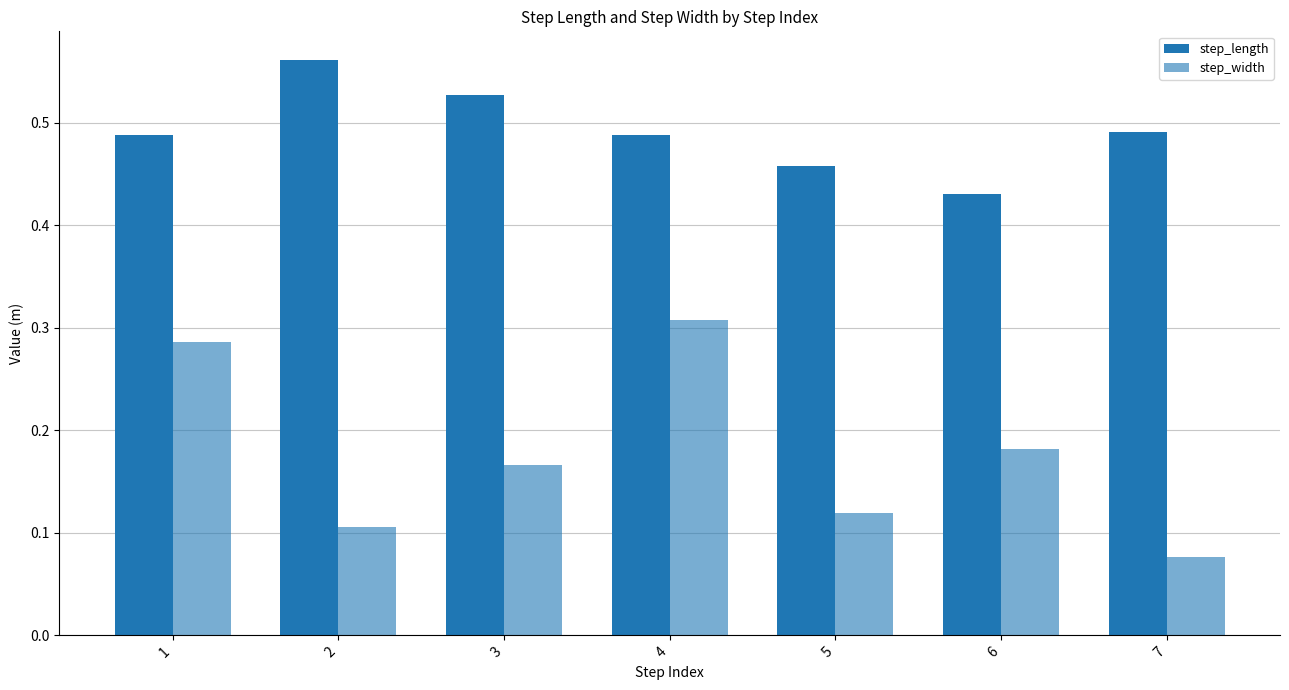

What is the difference between the step_length values at 6 and 7?

0.1